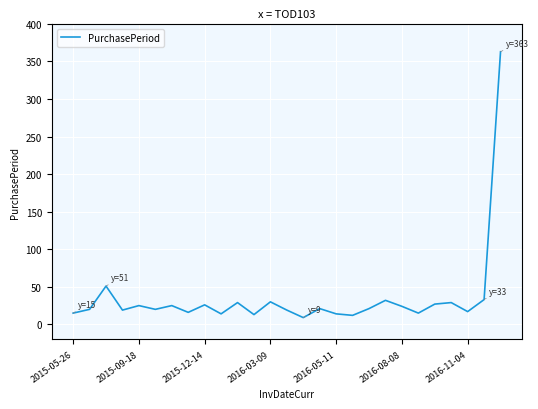

What is the difference between the maximum and minimum values?

354